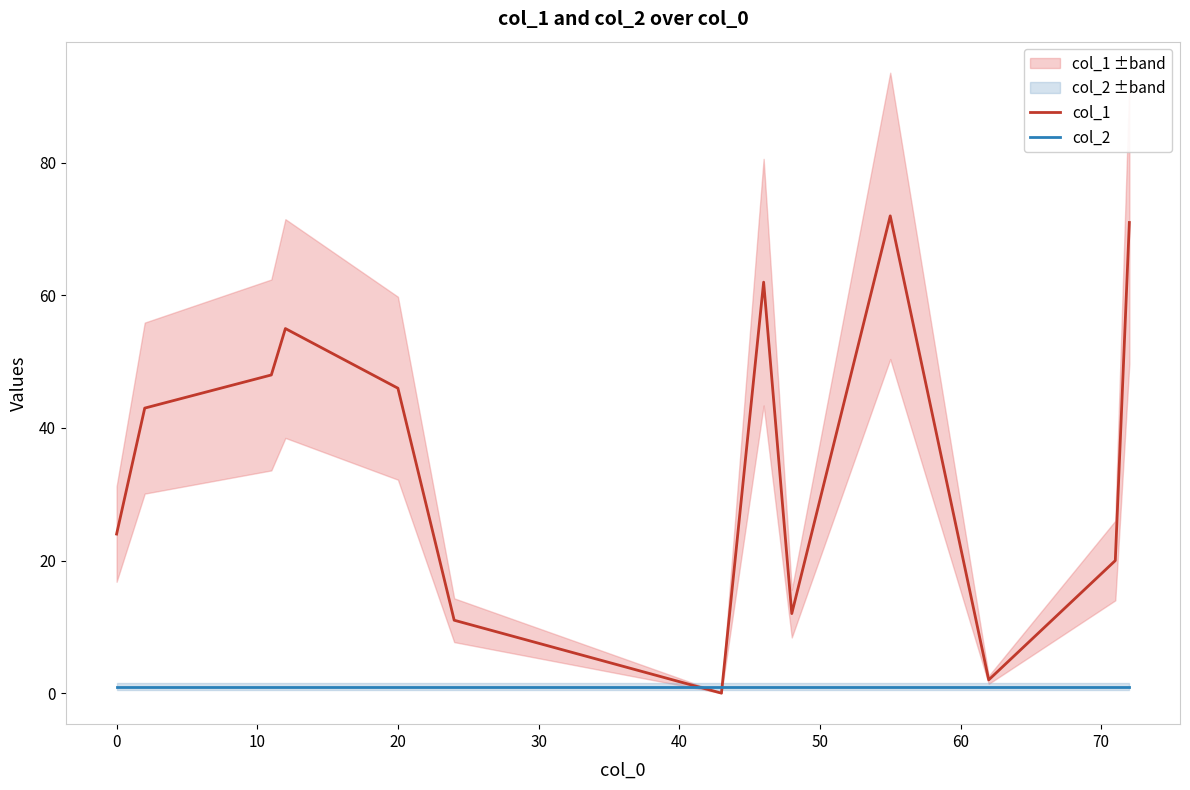

The col_2 series shows 1 at 20. True or false?

True